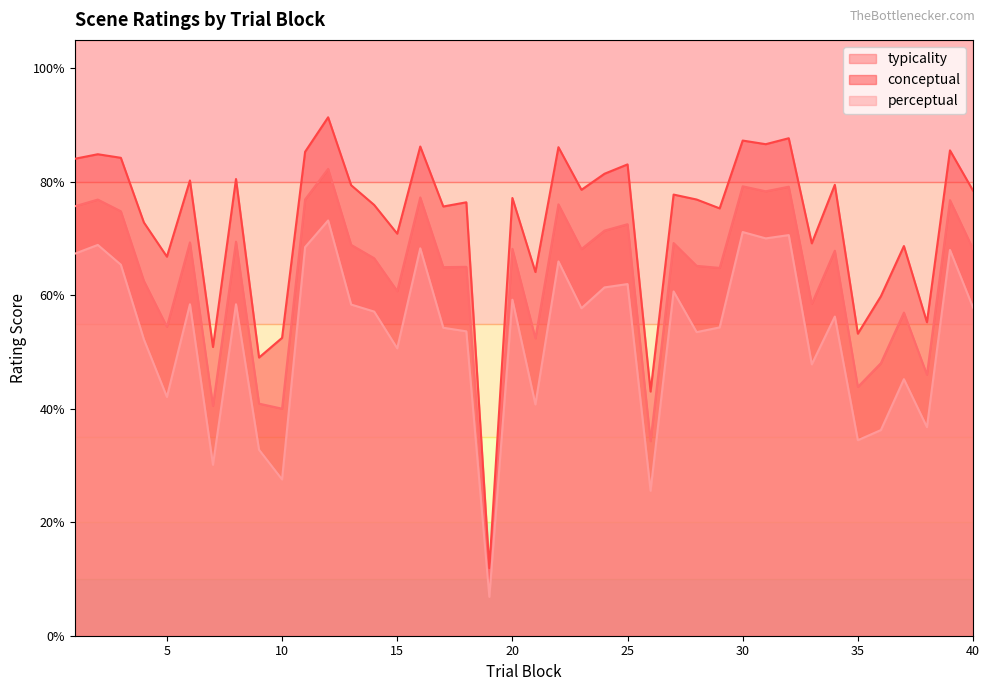

True or false: conceptual and perceptual cross at least once.

False